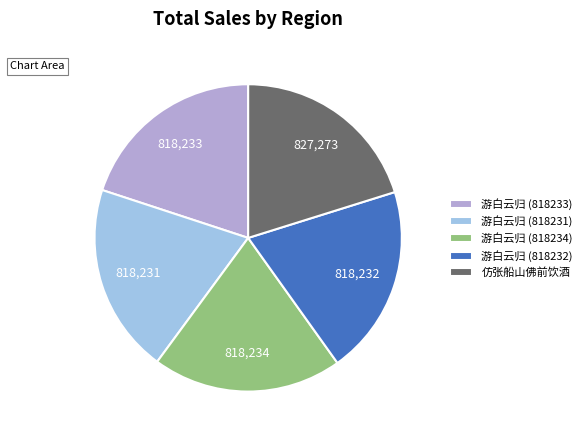

Approximately how many times larger is the value at 仿张船山佛前饮酒 compared to 游白云归 (818234)?

1.0